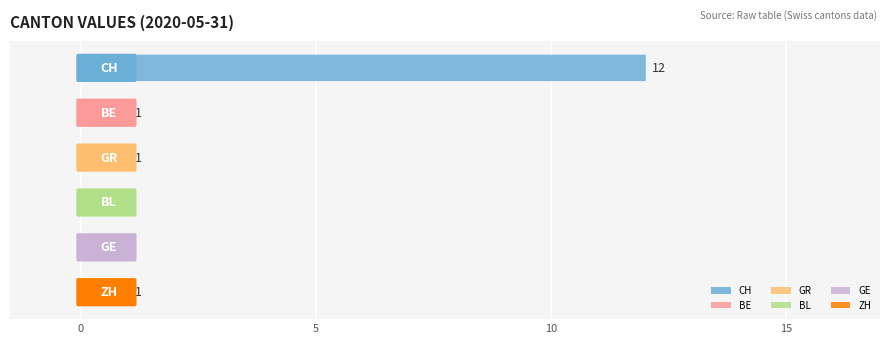

How many values exceed 1?

1